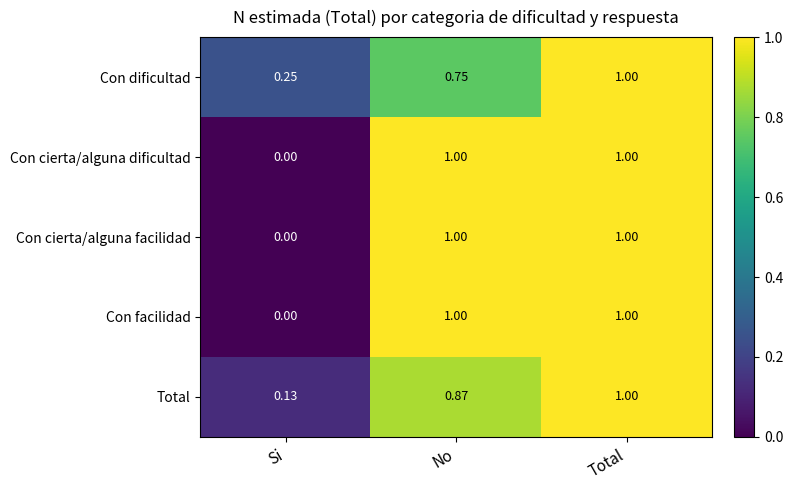

Rank the categories by Total value from lowest to highest.

Si, No, Total